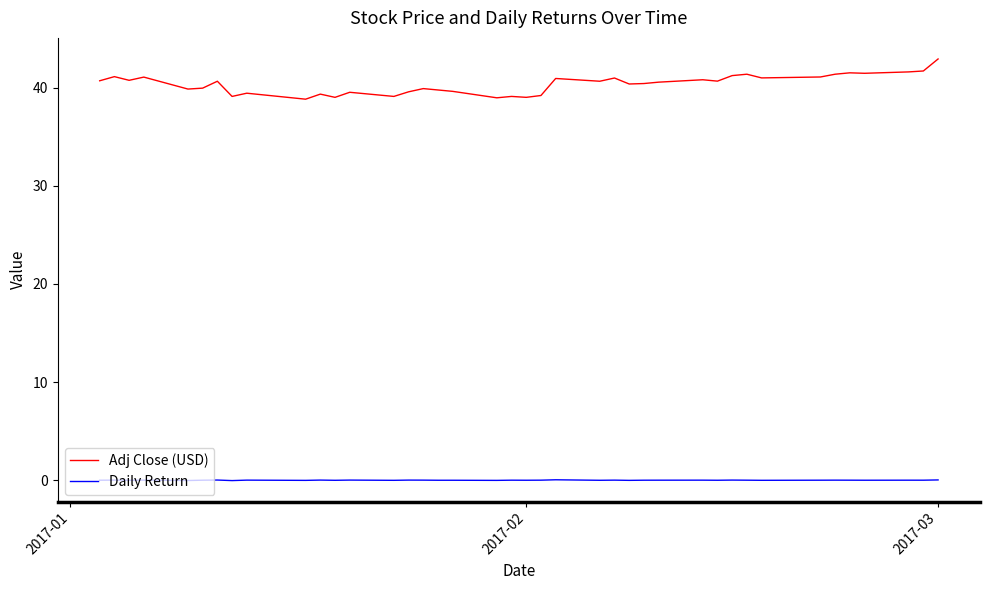

Which series has the largest total across all categories?

Adj Close (USD)